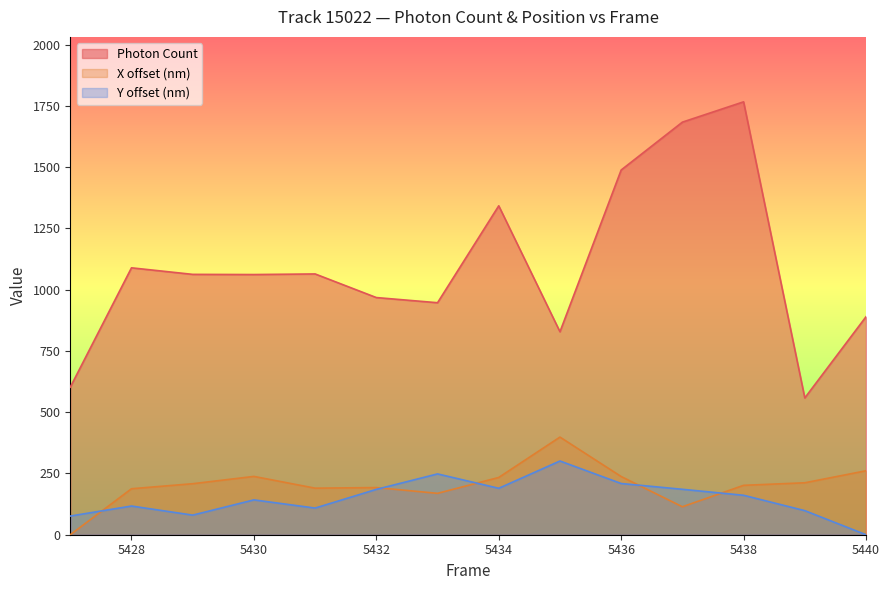

True or false: Y (nm) and Photon Count cross at least once.

False